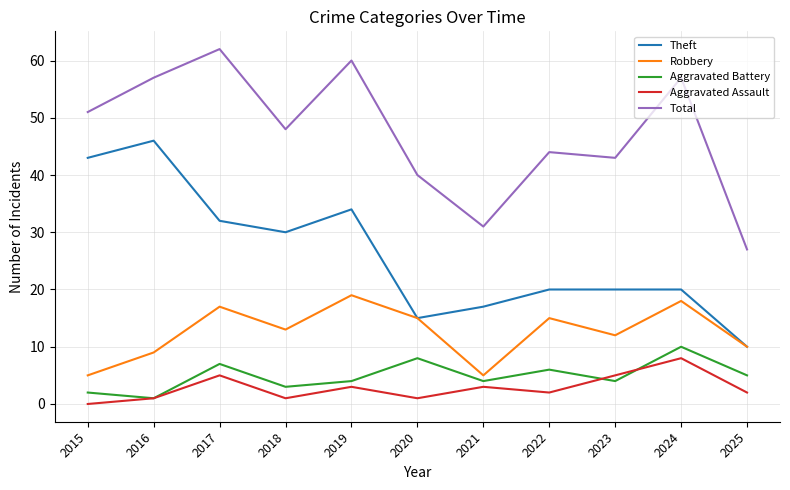

How many categories are shown in the chart?

11